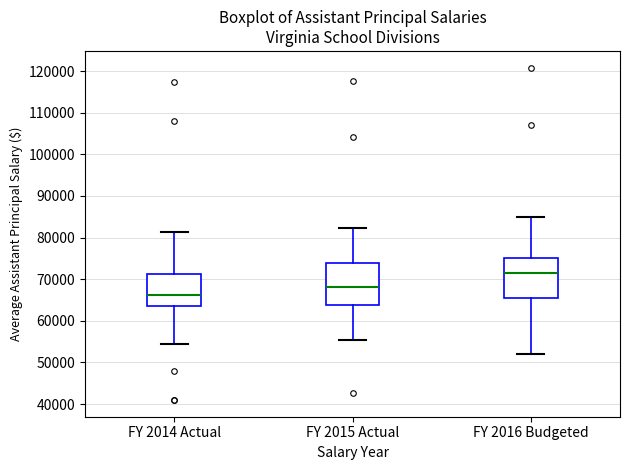

Reading left to right, read every box against the y-axis: the position of its median line, the range the box covers, and the ends of its whiskers. The values are not printed on the chart, so give them approximately, as read against the axis.

FY 2014 Actual: median 66000, box 63000 to 71000, whiskers 54000 to 81000
FY 2015 Actual: median 68000, box 64000 to 74000, whiskers 56000 to 82000
FY 2016 Budgeted: median 71000, box 66000 to 75000, whiskers 52000 to 85000